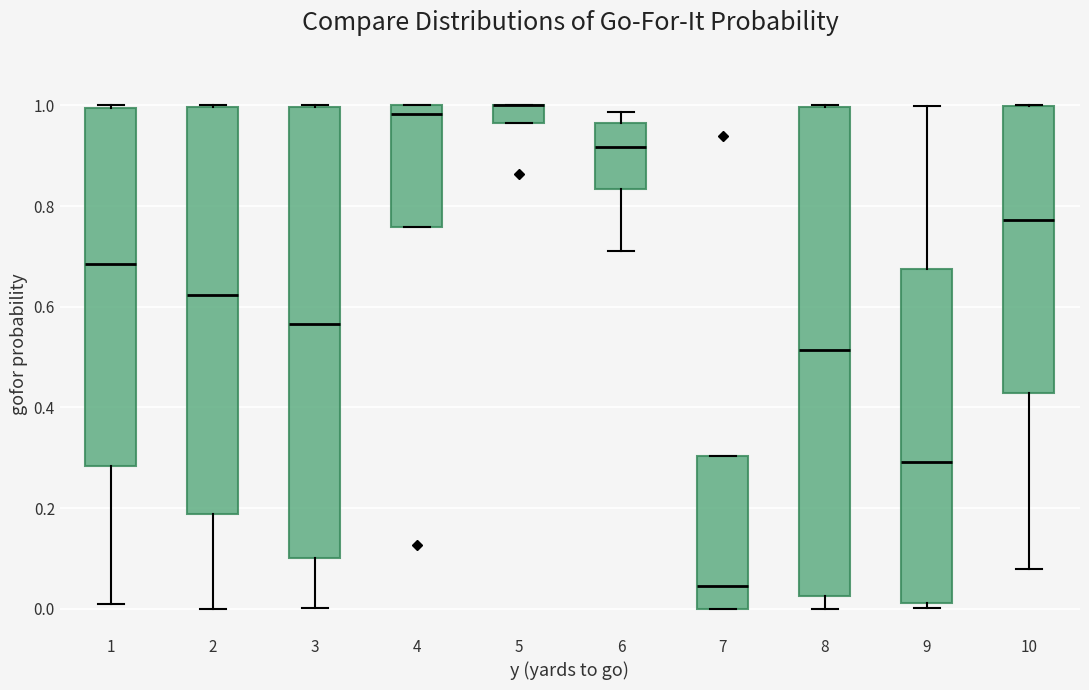

Reading left to right, read every box against the y-axis: the position of its median line, the range the box covers, and the ends of its whiskers. The values are not printed on the chart, so give them approximately, as read against the axis.

1: median 0.68, box 0.28 to 1.00, whiskers 0.00 to 1.00
2: median 0.62, box 0.18 to 1.00, whiskers 0.00 to 1.00
3: median 0.56, box 0.10 to 1.00, whiskers 0.00 to 1.00
4: median 0.98, box 0.76 to 1.00, whiskers 0.76 to 1.00
5: median 1.00 (drawn on the box's upper edge), box 0.96 to 1.00, whiskers 0.96 to 1.00
6: median 0.92, box 0.84 to 0.96, whiskers 0.72 to 0.98
7: median 0.04, box 0.00 to 0.30, whiskers 0.00 to 0.30
8: median 0.52, box 0.02 to 1.00, whiskers 0.00 to 1.00
9: median 0.30, box 0.02 to 0.68, whiskers 0.00 to 1.00
10: median 0.78, box 0.42 to 1.00, whiskers 0.08 to 1.00